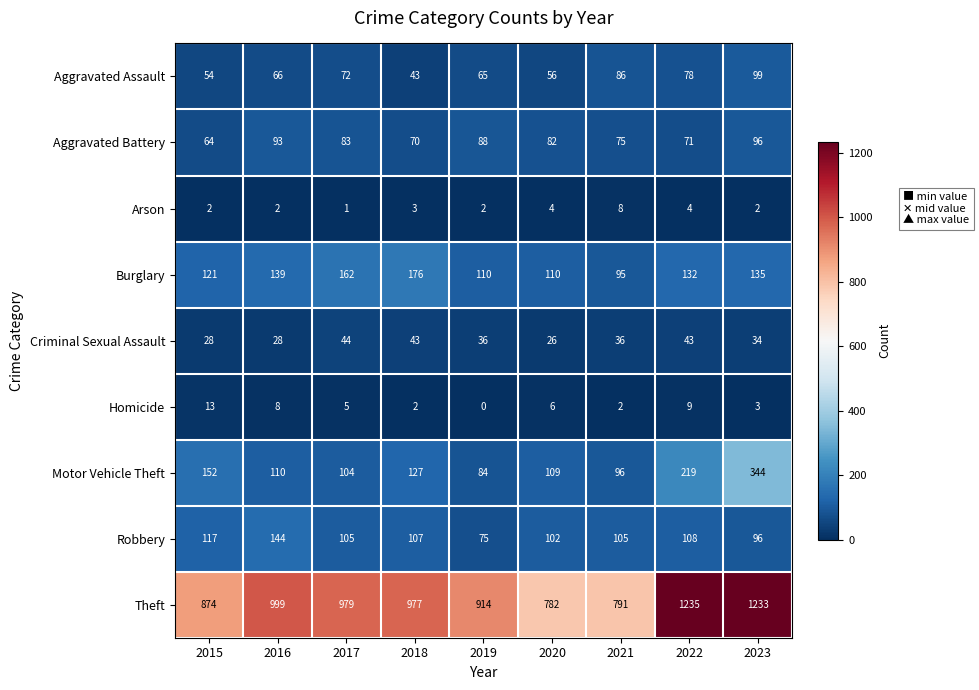

Which series has the largest total across all categories?

Theft